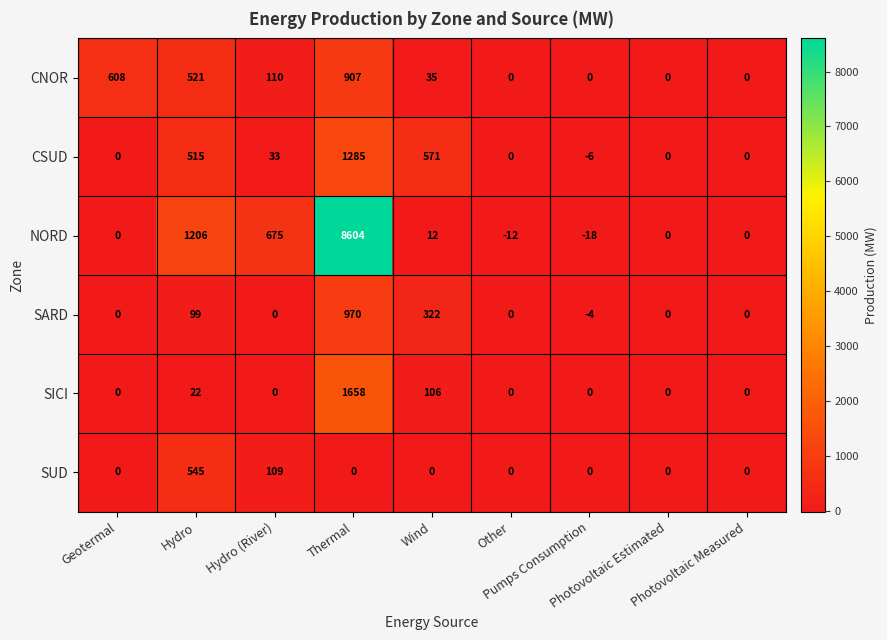

List the series in order of their peak value, lowest first.

SUD, CNOR, SARD, CSUD, SICI, NORD